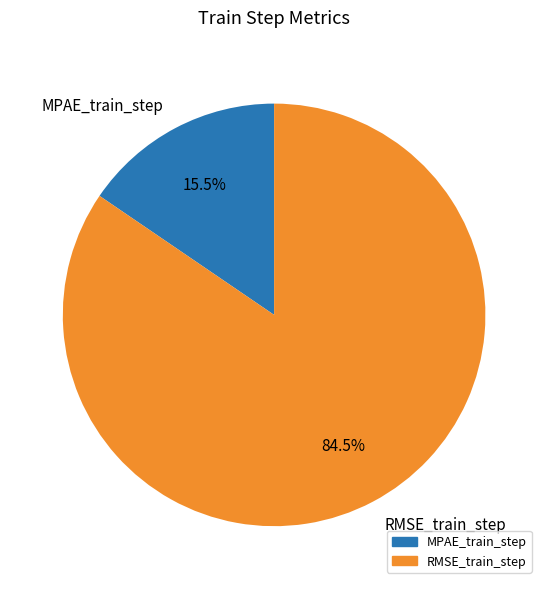

What percentage is NOT represented by MPAE_train_step?

84.5%